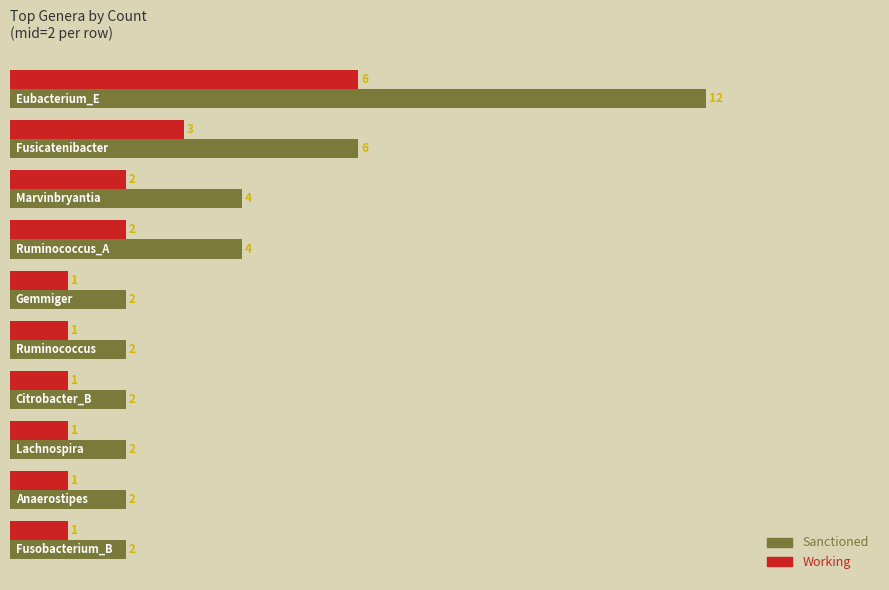

Which series has the largest total across all categories?

Sanctioned